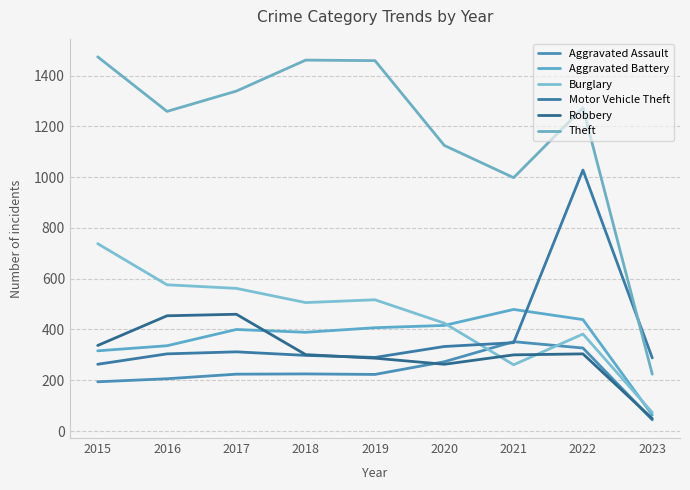

List the labels in order of Burglary value, largest first.

2015, 2016, 2017, 2019, 2018, 2020, 2022, 2021, 2023